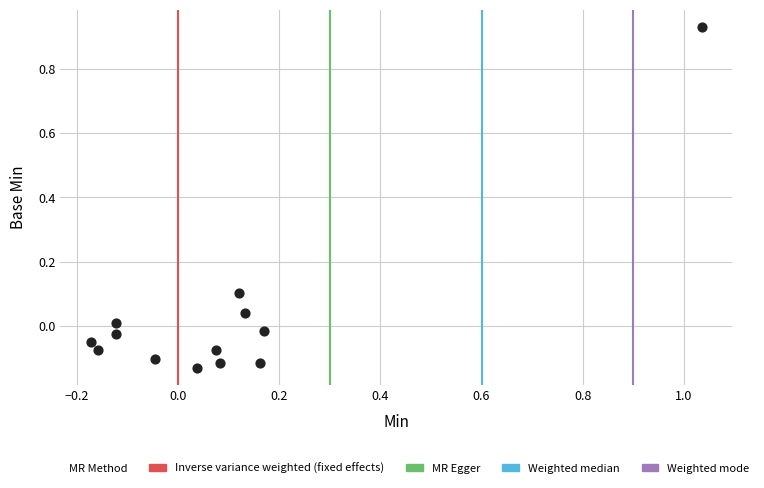

What is the range of X values (max minus min)?

1.2